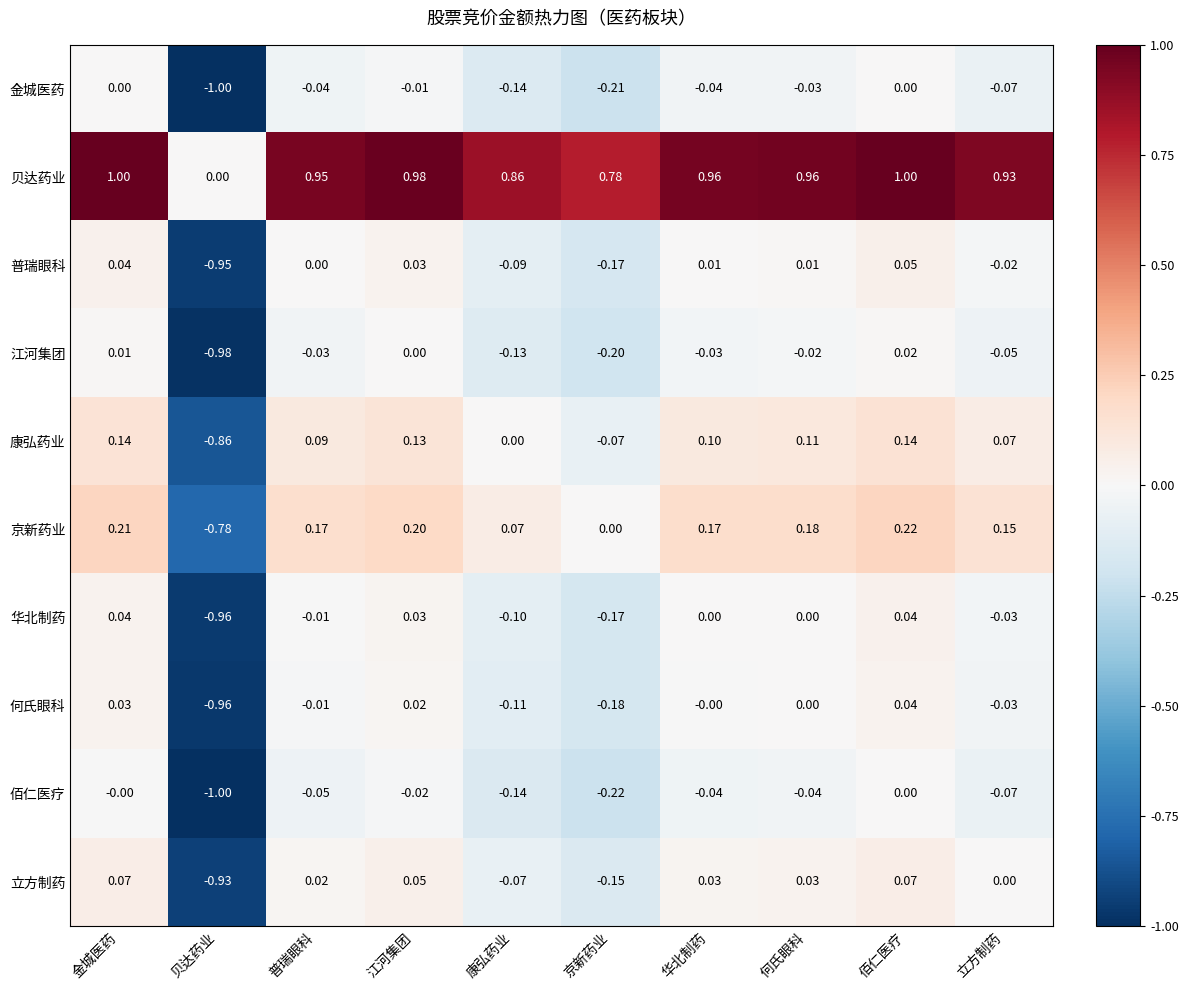

Which category has the highest value in the 江河集团 series?

佰仁医疗